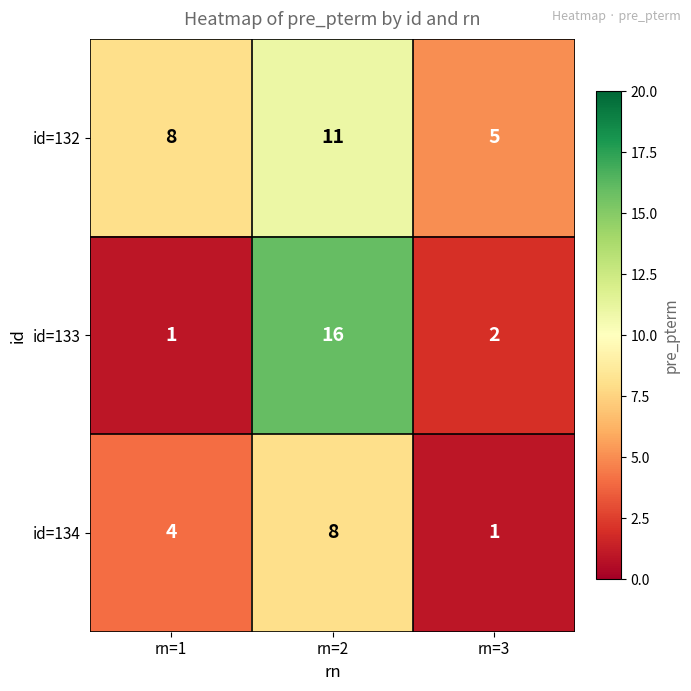

List the series in order of their peak value, highest first.

id=133, id=132, id=134